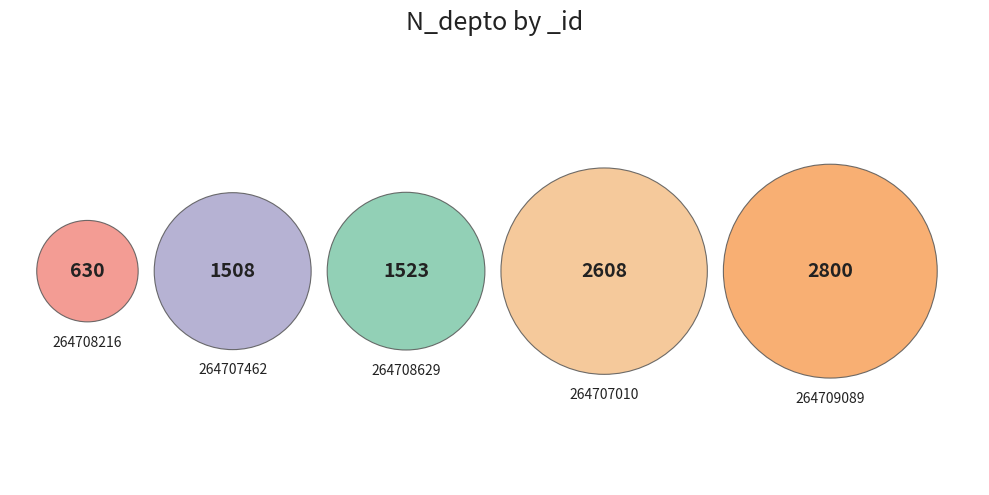

True or false: 264709089 accounts for 24% of the total.

False